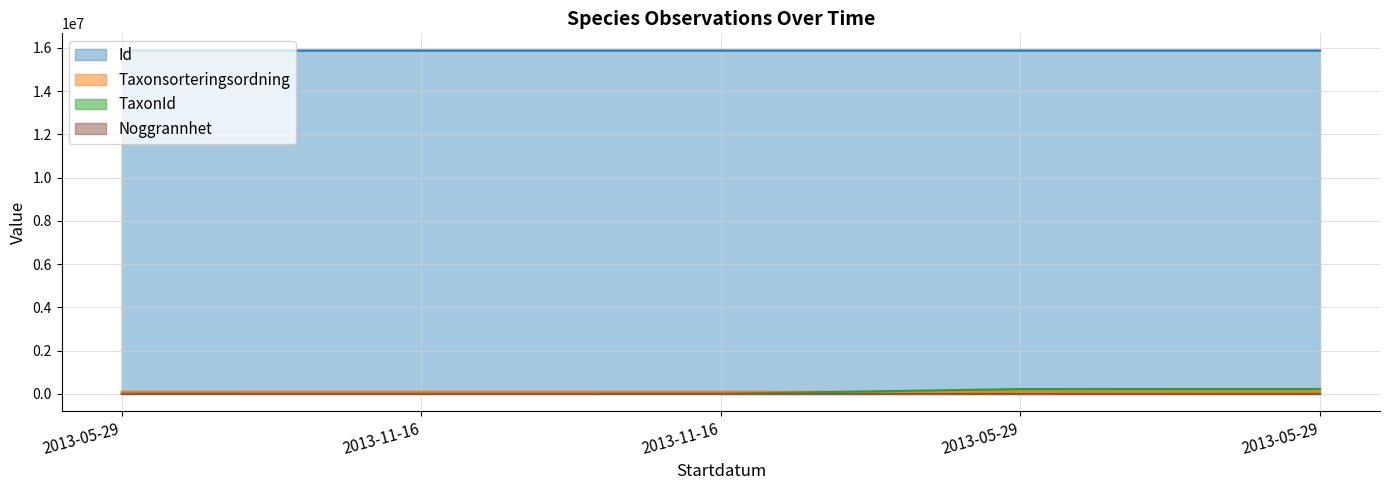

How many interior local peaks does the Taxonsorteringsordning series have?

1